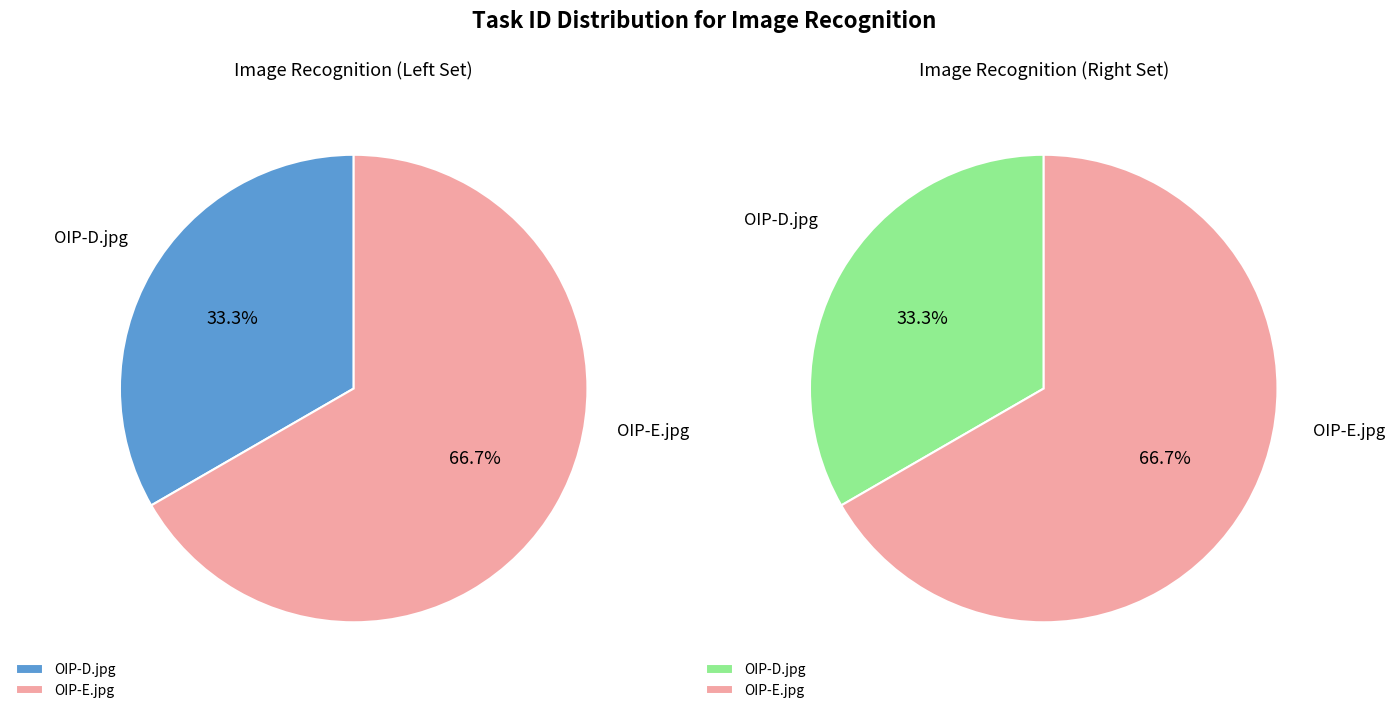

What percentage is the OIP-D.jpg slice, to the nearest percent?

33%